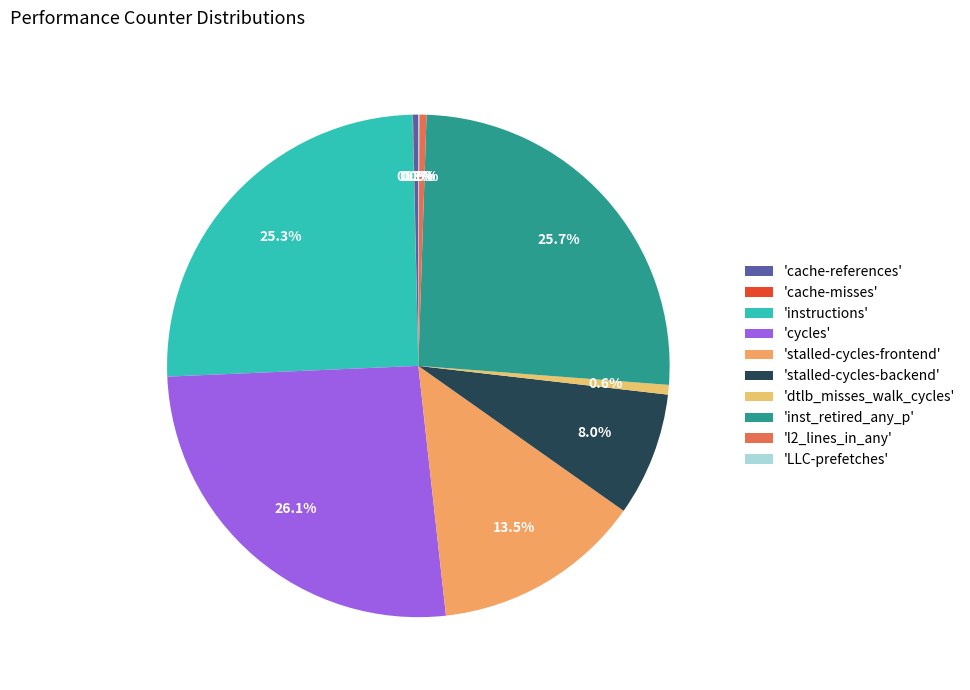

How many segments does this pie chart have?

10